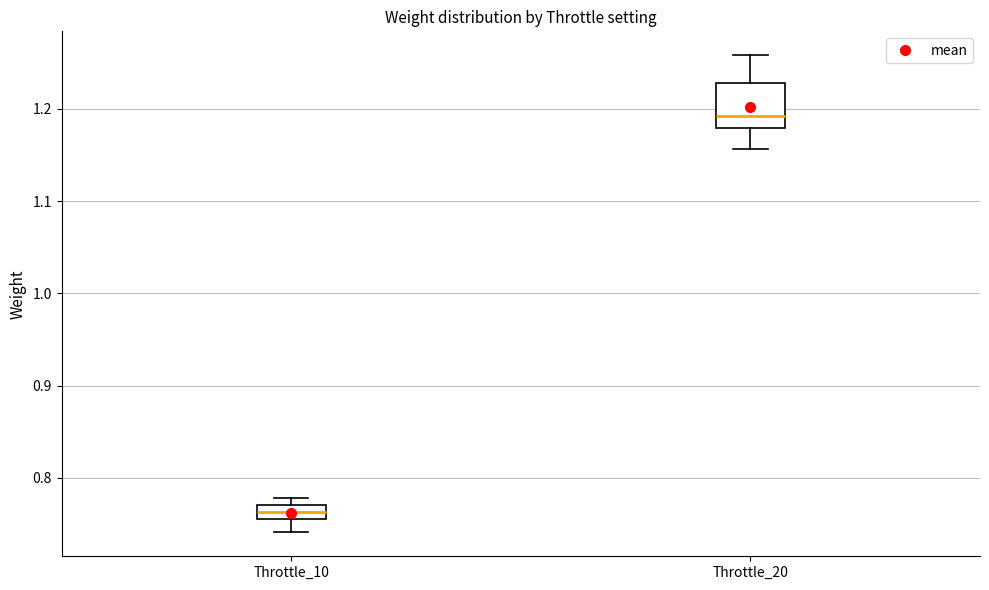

Reading left to right, read every box against the y-axis: the position of its median line, the range the box covers, and the ends of its whiskers. The values are not printed on the chart, so give them approximately, as read against the axis.

Throttle_10: median 0.76, box 0.75 to 0.77, whiskers 0.74 to 0.78
Throttle_20: median 1.19, box 1.18 to 1.23, whiskers 1.16 to 1.26